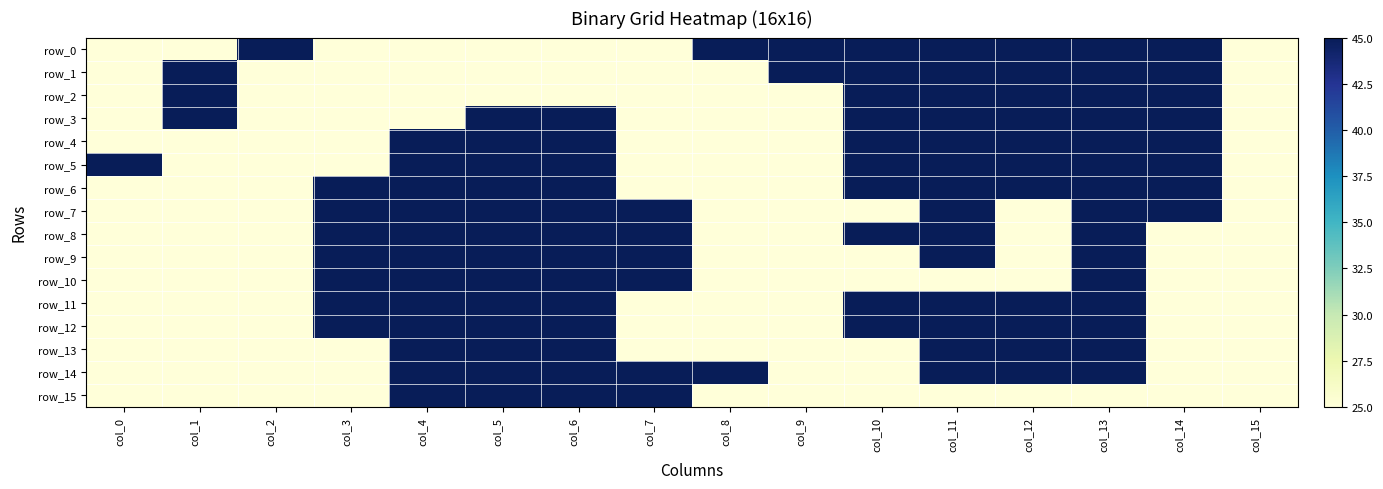

What is the average value of the row_6 series?

36